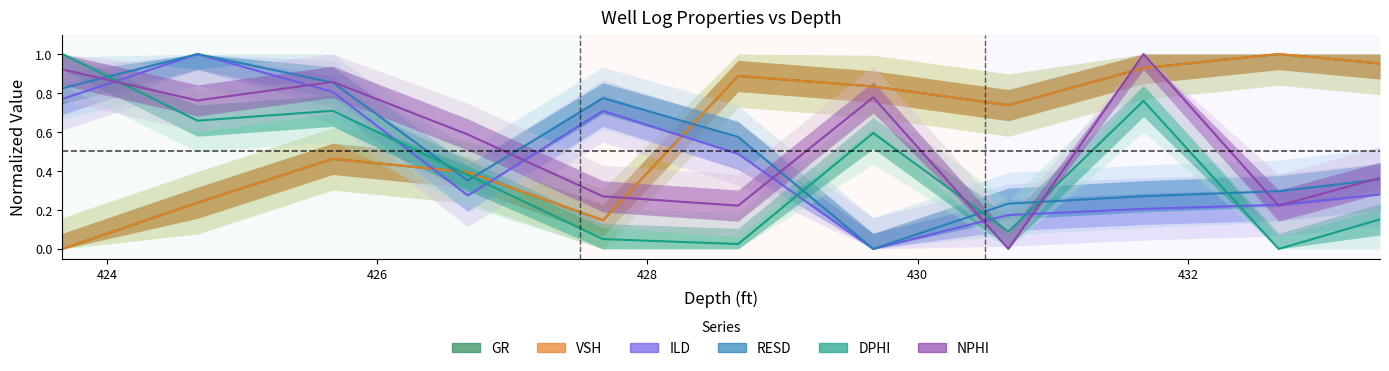

How many interior local valleys does the ILD series have?

2